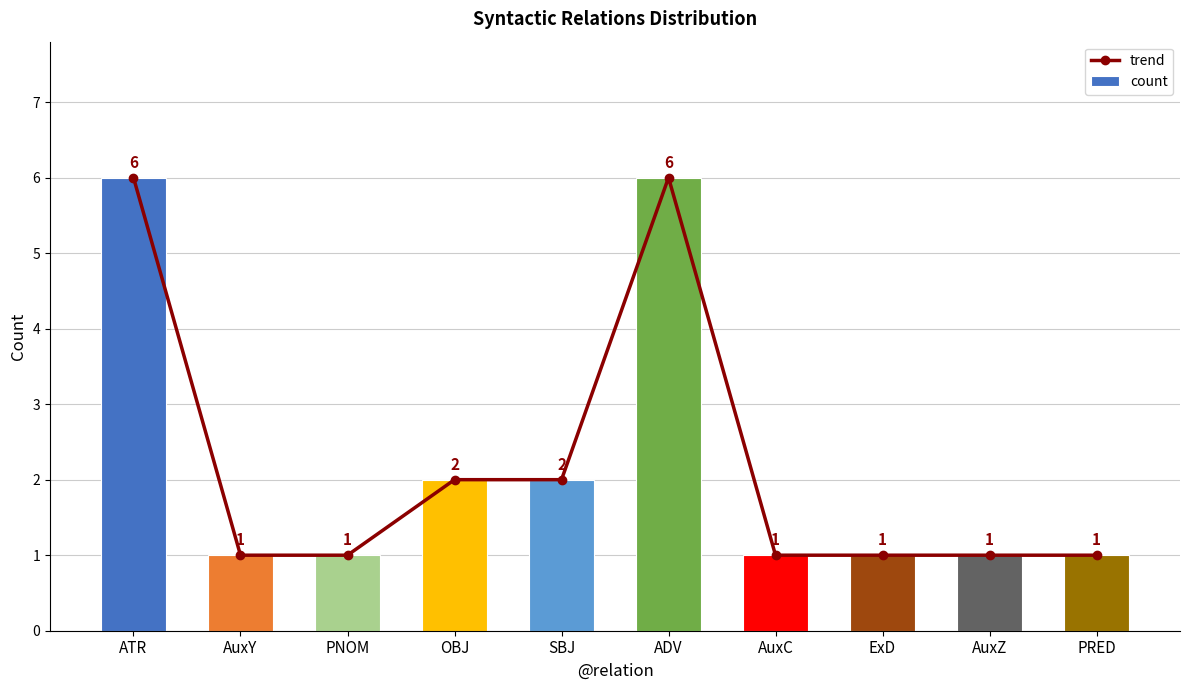

True or false: count has a value of 2 at PNOM.

False